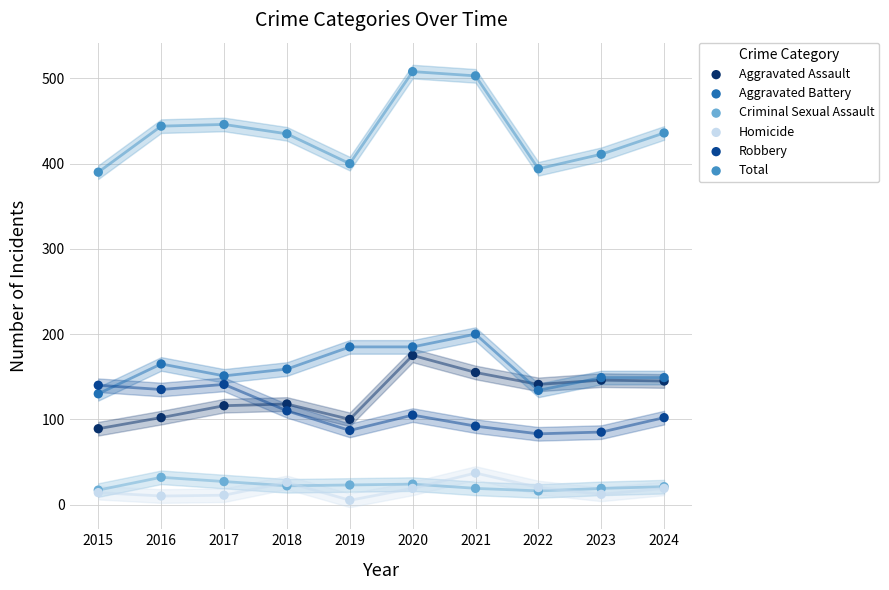

Which series reaches the minimum Y coordinate?

Homicide